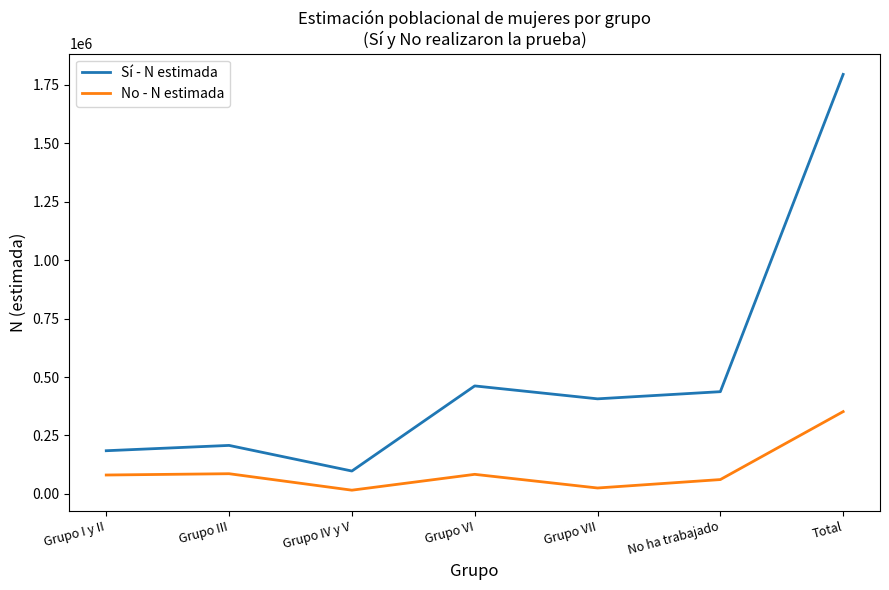

True or false: No - N estimada has a value of 83457 at Grupo VI.

True